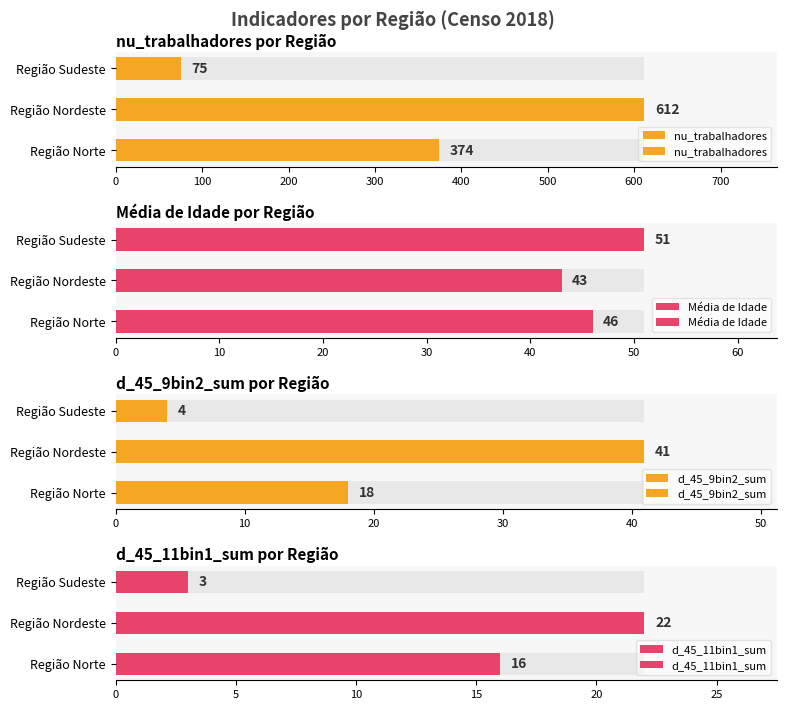

What is the spread (max minus min) of values at Região Norte?

358